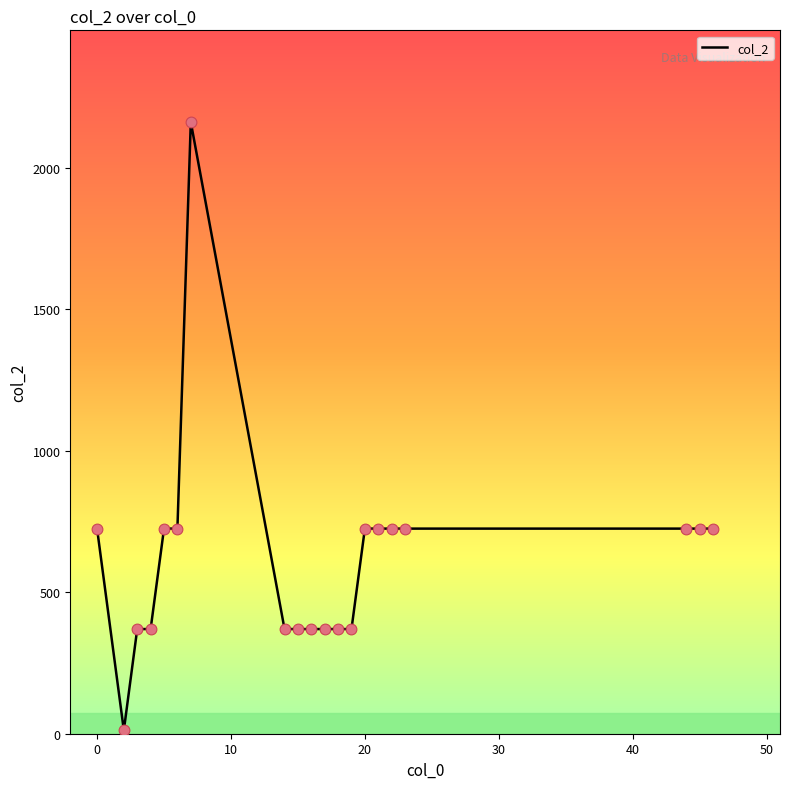

What is the greatest value displayed?

2162